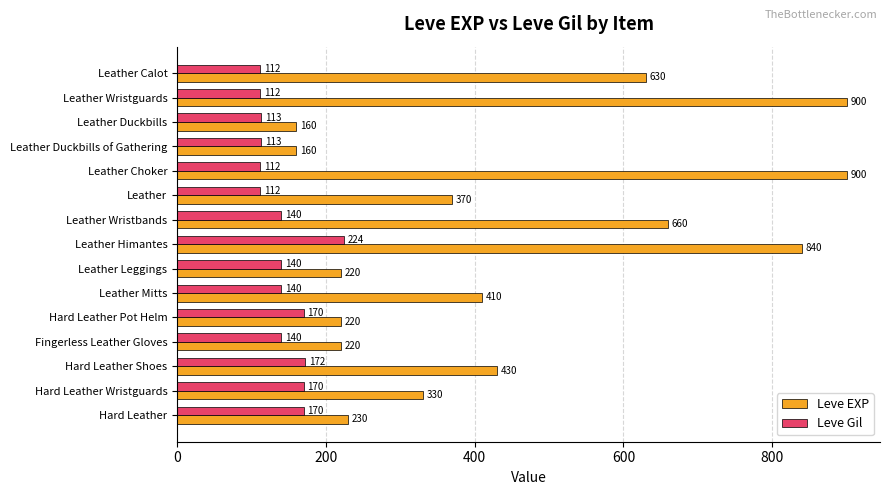

Is it true that Leve EXP equals 158 at Hard Leather Shoes?

False